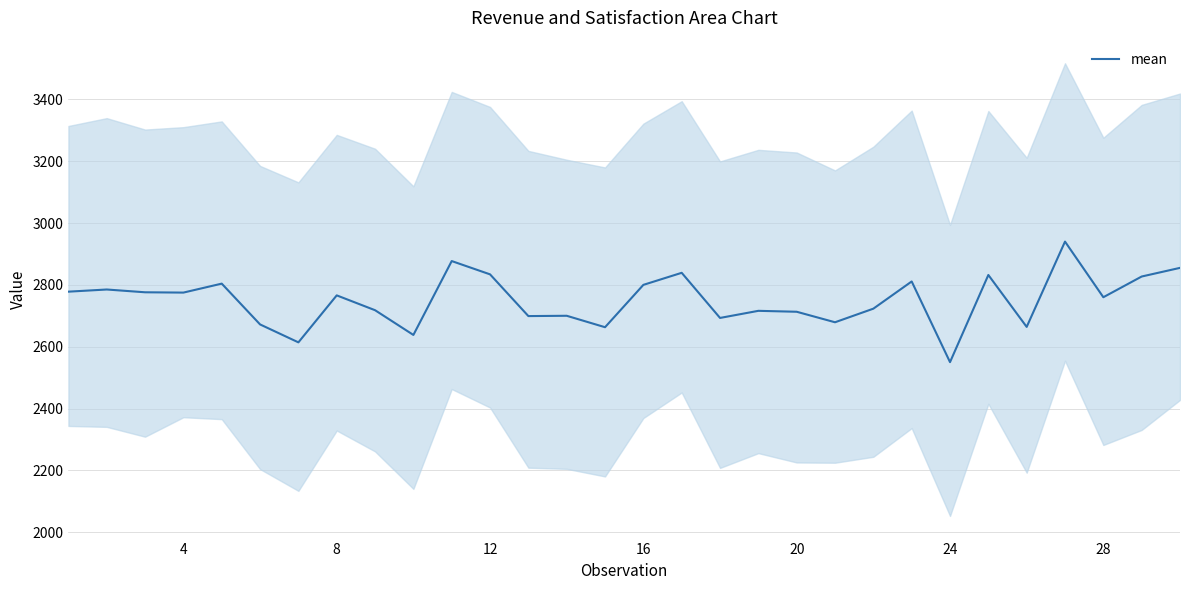

What is the value of the 21st point from the left?

2672